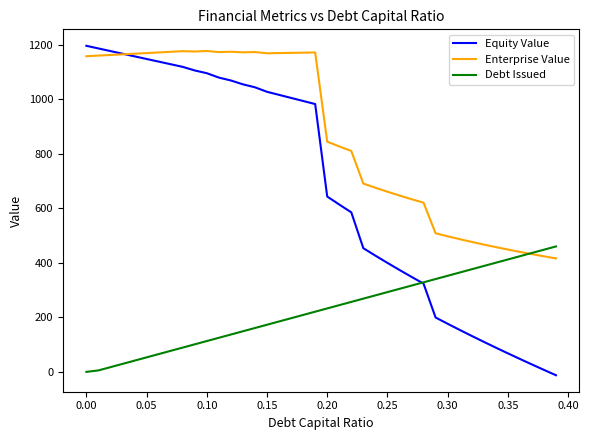

What is the maximum value for Equity Value?

1196.4